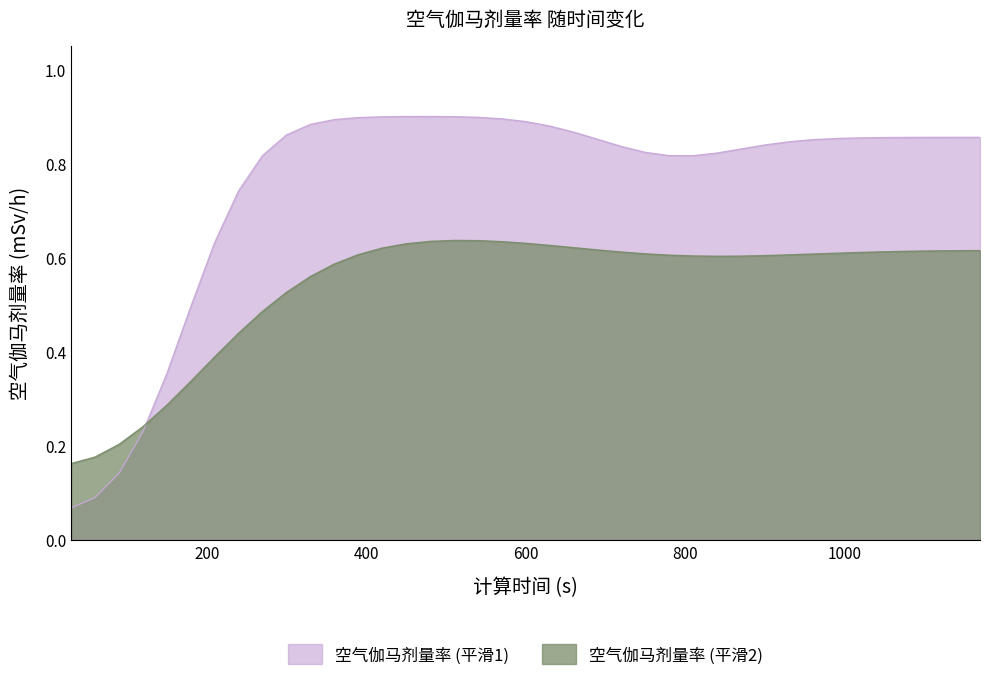

List the labels in order of value, smallest first.

30, 60, 90, 120, 150, 180, 210, 240, 810, 270, 780, 840, 750, 870, 720, 900, 930, 960, 690, 990, 1020, 1050, 1080, 1110, 1140, 1170, 300, 660, 630, 330, 600, 360, 570, 390, 540, 420, 510, 450, 480